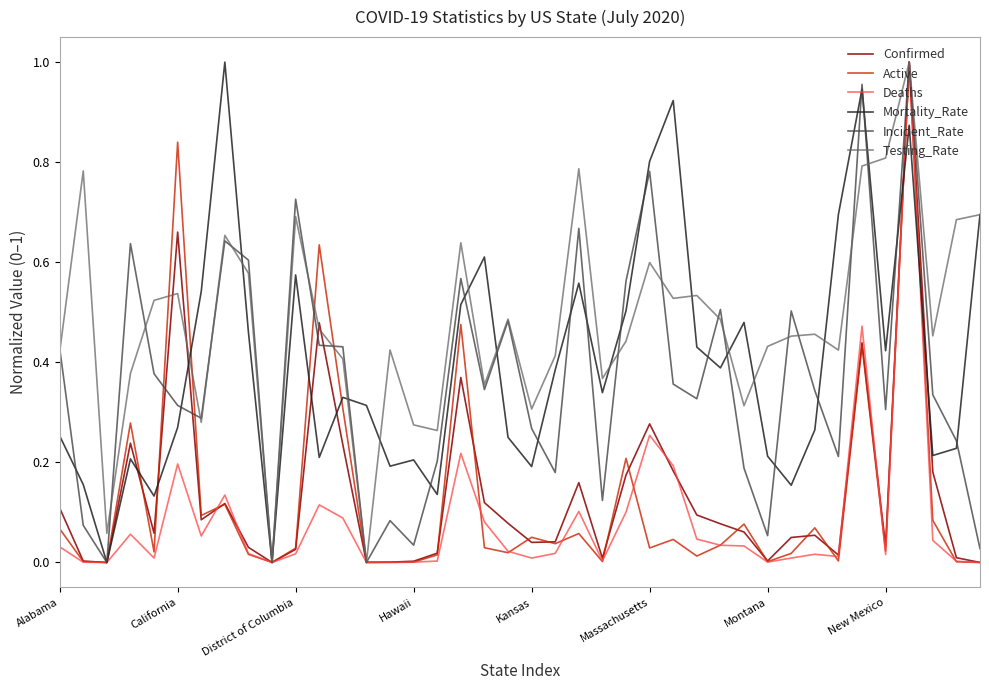

Which series has the largest total across all categories?

Testing_Rate